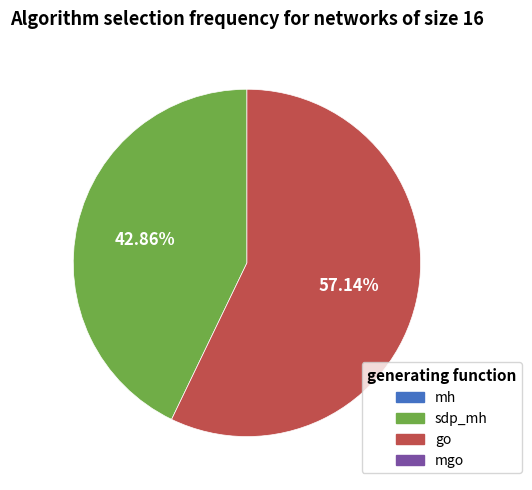

Does any single category account for the majority?

Yes